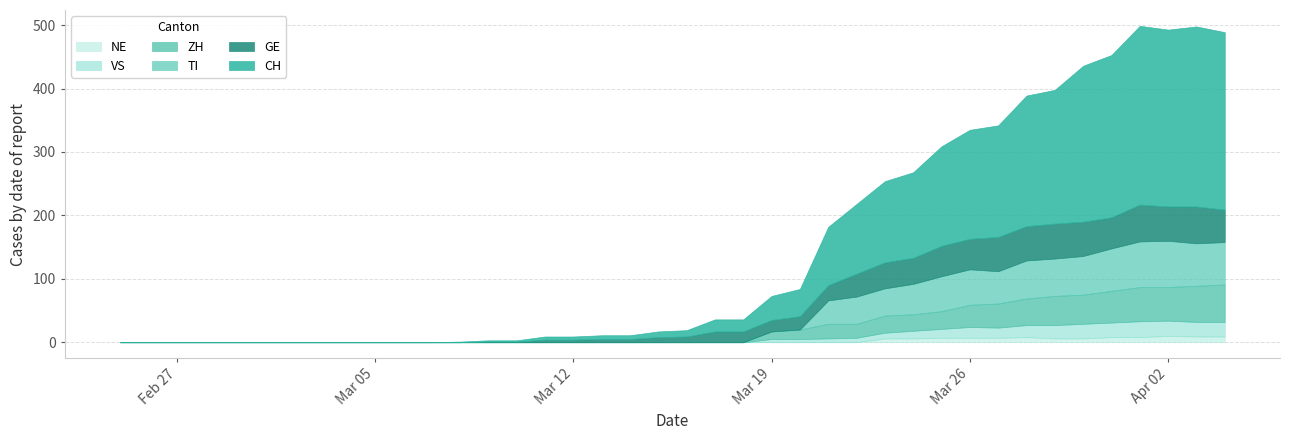

Reading right to left, what are all the values shown in this chart?

CH: 39=280	38=284	37=279	36=282	35=256	34=246	33=211	32=206	31=176	30=172	29=157	28=135	27=128	26=110	25=92	24=43	23=38	22=19	21=19	20=10	19=9	18=6	17=6	16=5	15=5	14=2	13=2	12=1	11=0	10=0	9=0	8=0	7=0	6=0	5=0	4=0	3=0	2=0	1=0	0=0
GE: 39=51	38=58	37=54	36=58	35=49	34=54	33=55	32=54	31=54	30=48	29=48	28=41	27=41	26=36	25=24	24=21	23=18	22=17	21=17	20=9	19=8	18=5	17=5	16=4	15=4	14=1	13=1	12=0	11=0	10=0	9=0	8=0	7=0	6=0	5=0	4=0	3=0	2=0	1=0	0=0
VS: 39=23	38=23	37=24	36=25	35=23	34=23	33=21	32=19	31=16	30=17	29=14	28=12	27=9	26=7	25=6	24=5	23=5	22=0	21=0	20=0	19=0	18=0	17=0	16=0	15=0	14=0	13=0	12=0	11=0	10=0	9=0	8=0	7=0	6=0	5=0	4=0	3=0	2=0	1=0	0=0
ZH: 39=59	38=57	37=53	36=54	35=50	34=46	33=46	32=42	31=38	30=35	29=28	28=26	27=27	26=22	25=23	24=15	23=12	22=0	21=0	20=0	19=0	18=0	17=0	16=0	15=0	14=0	13=0	12=0	11=0	10=0	9=0	8=0	7=0	6=0	5=0	4=0	3=0	2=0	1=0	0=0
TI: 39=67	38=67	37=73	36=72	35=67	34=61	33=59	32=60	31=51	30=56	29=55	28=48	27=43	26=43	25=37	24=0	23=0	22=0	21=0	20=0	19=0	18=0	17=0	16=0	15=0	14=0	13=0	12=0	11=0	10=0	9=0	8=0	7=0	6=0	5=0	4=0	3=0	2=0	1=0	0=0
NE: 39=9	38=9	37=10	36=8	35=8	34=6	33=6	32=8	31=7	30=7	29=7	28=6	27=6	26=0	25=0	24=0	23=0	22=0	21=0	20=0	19=0	18=0	17=0	16=0	15=0	14=0	13=0	12=0	11=0	10=0	9=0	8=0	7=0	6=0	5=0	4=0	3=0	2=0	1=0	0=0